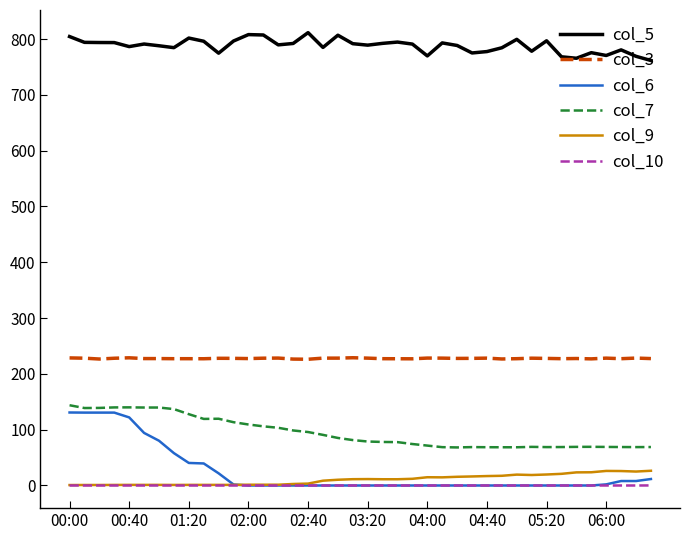

Which series has the largest range (max minus min)?

col_6